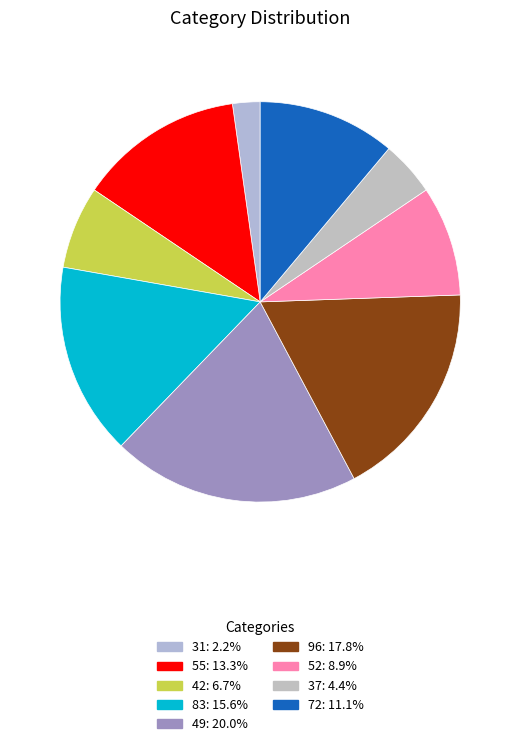

Which slice is the smallest?

31